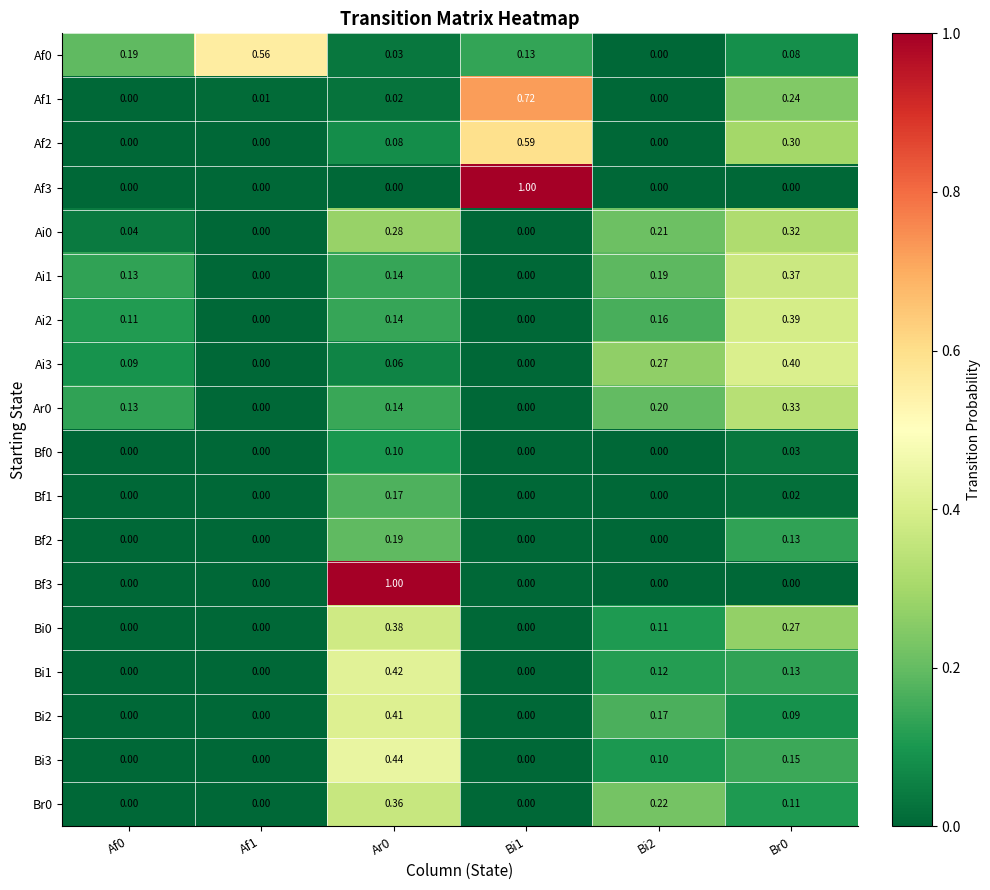

Count the number of data series in this chart.

18